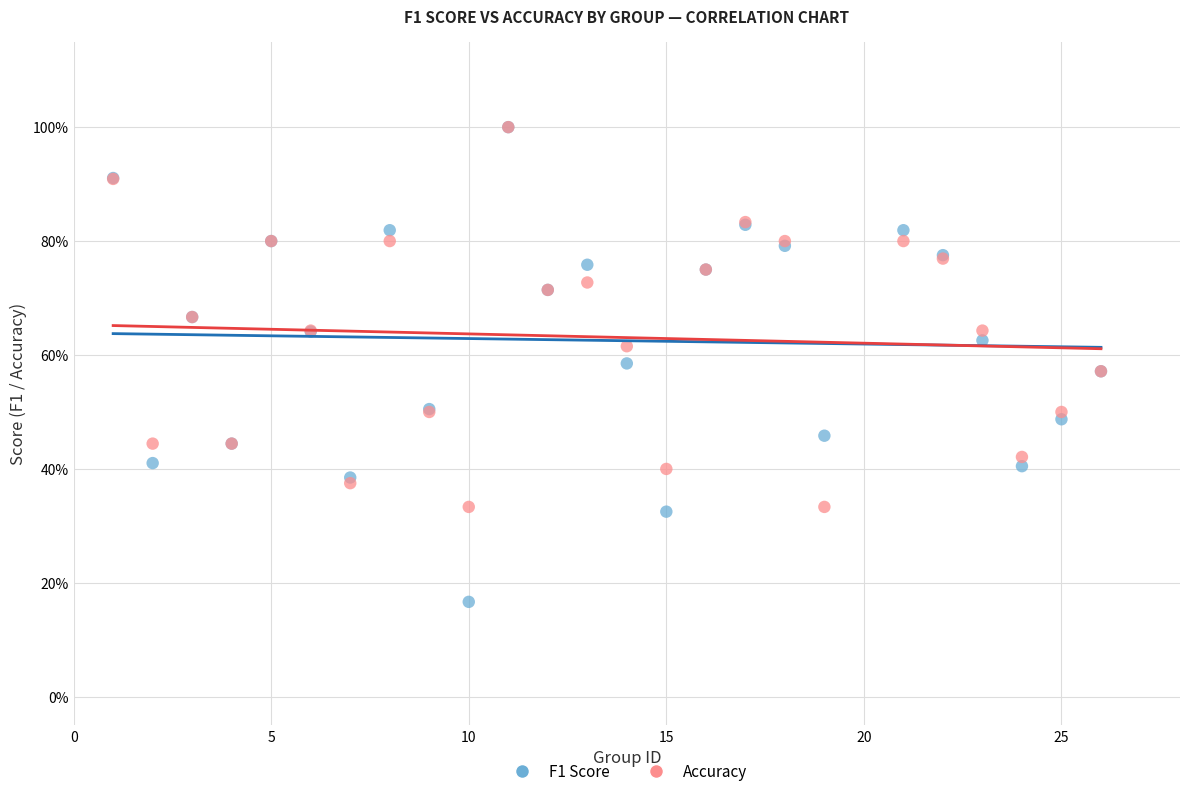

What are all the series names shown in the legend?

F1 Score, Accuracy